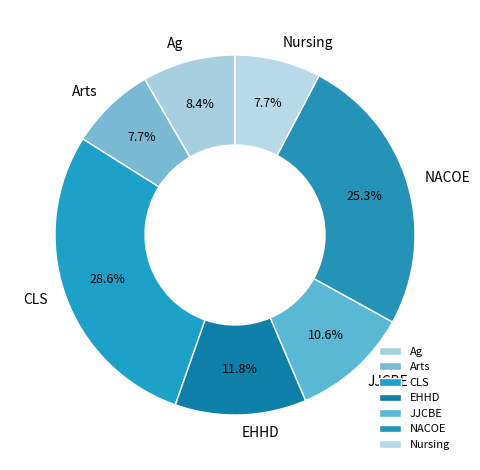

To the nearest percent, what percentage of the pie is Nursing?

8%